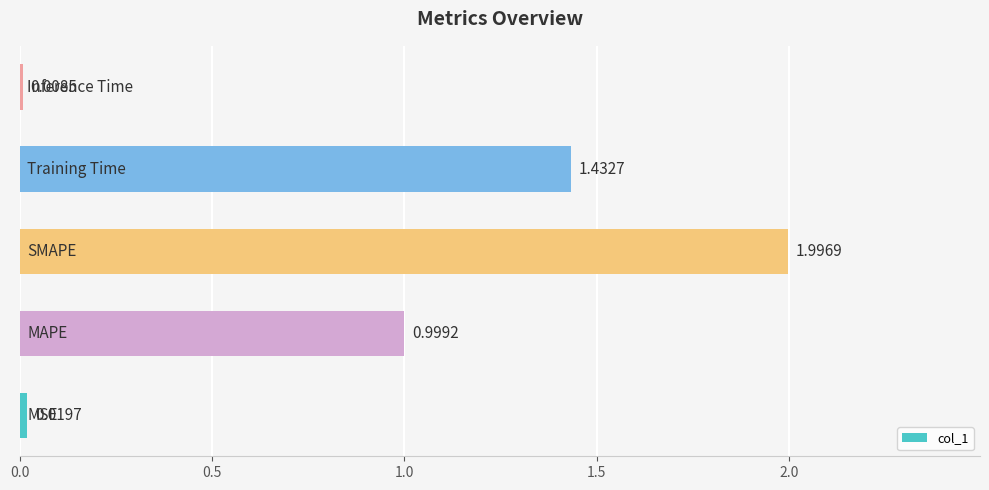

What is the sum of all values?

4.5